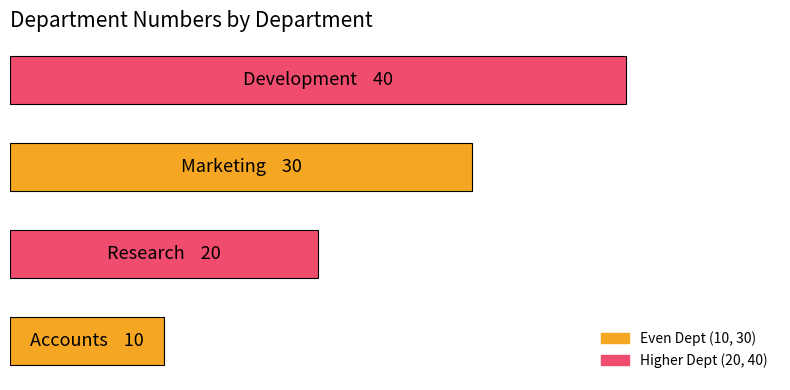

What is the smallest value displayed?

10